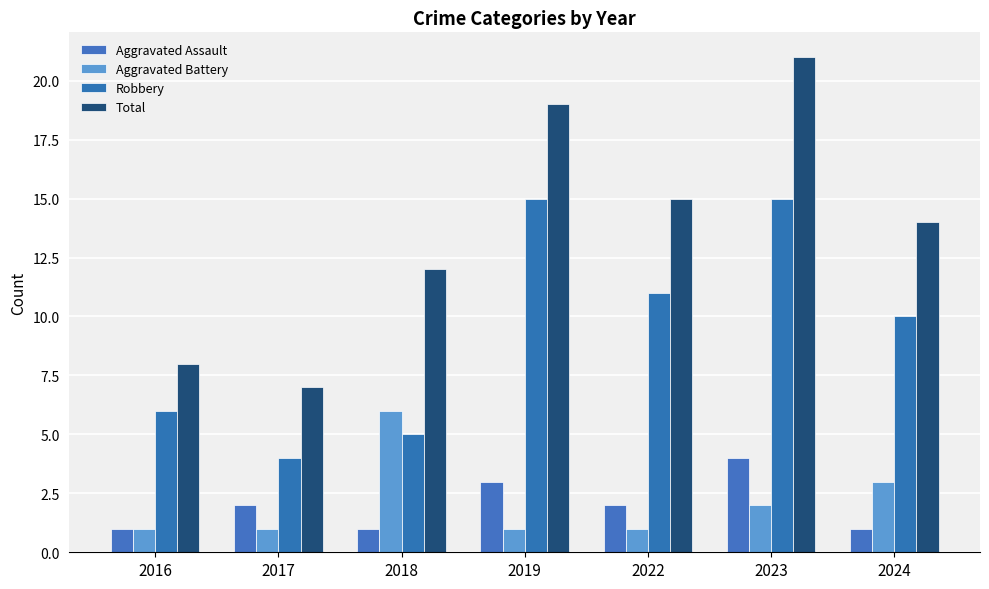

What is the value of the Aggravated Assault bar at the 3rd from the left?

1